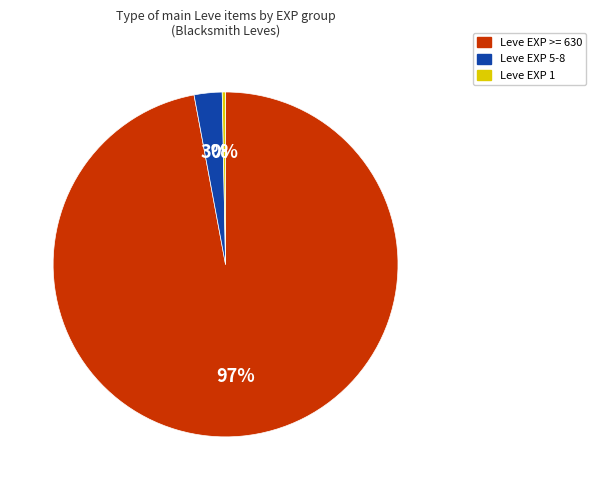

To the nearest percent, what is the average slice percentage?

33%